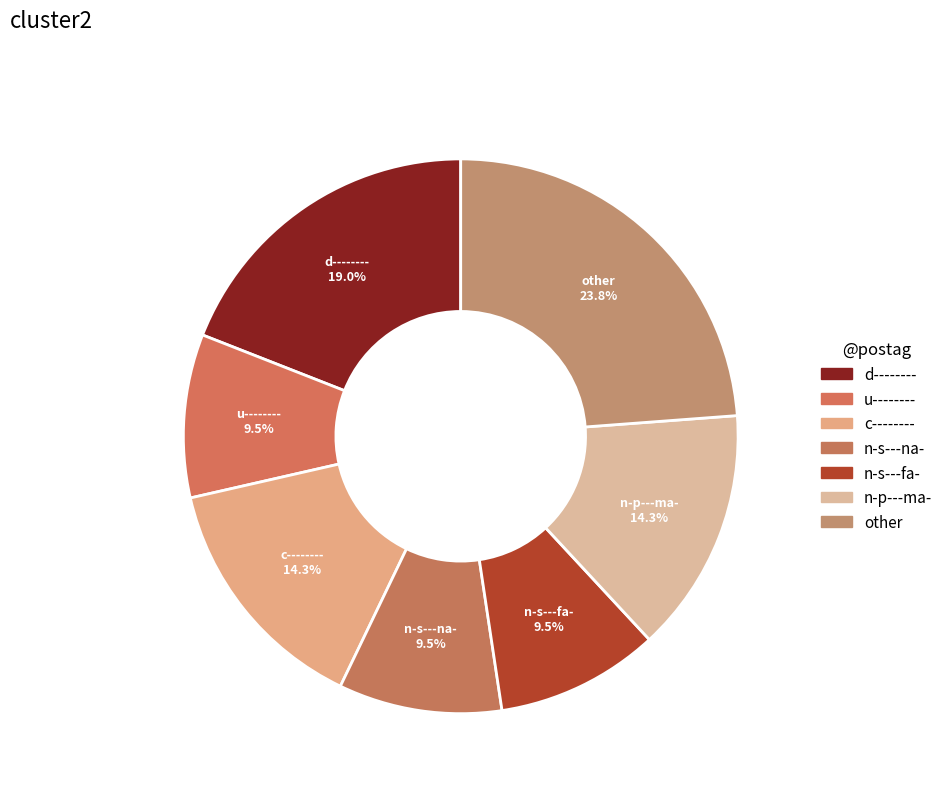

How many segments does this pie chart have?

7